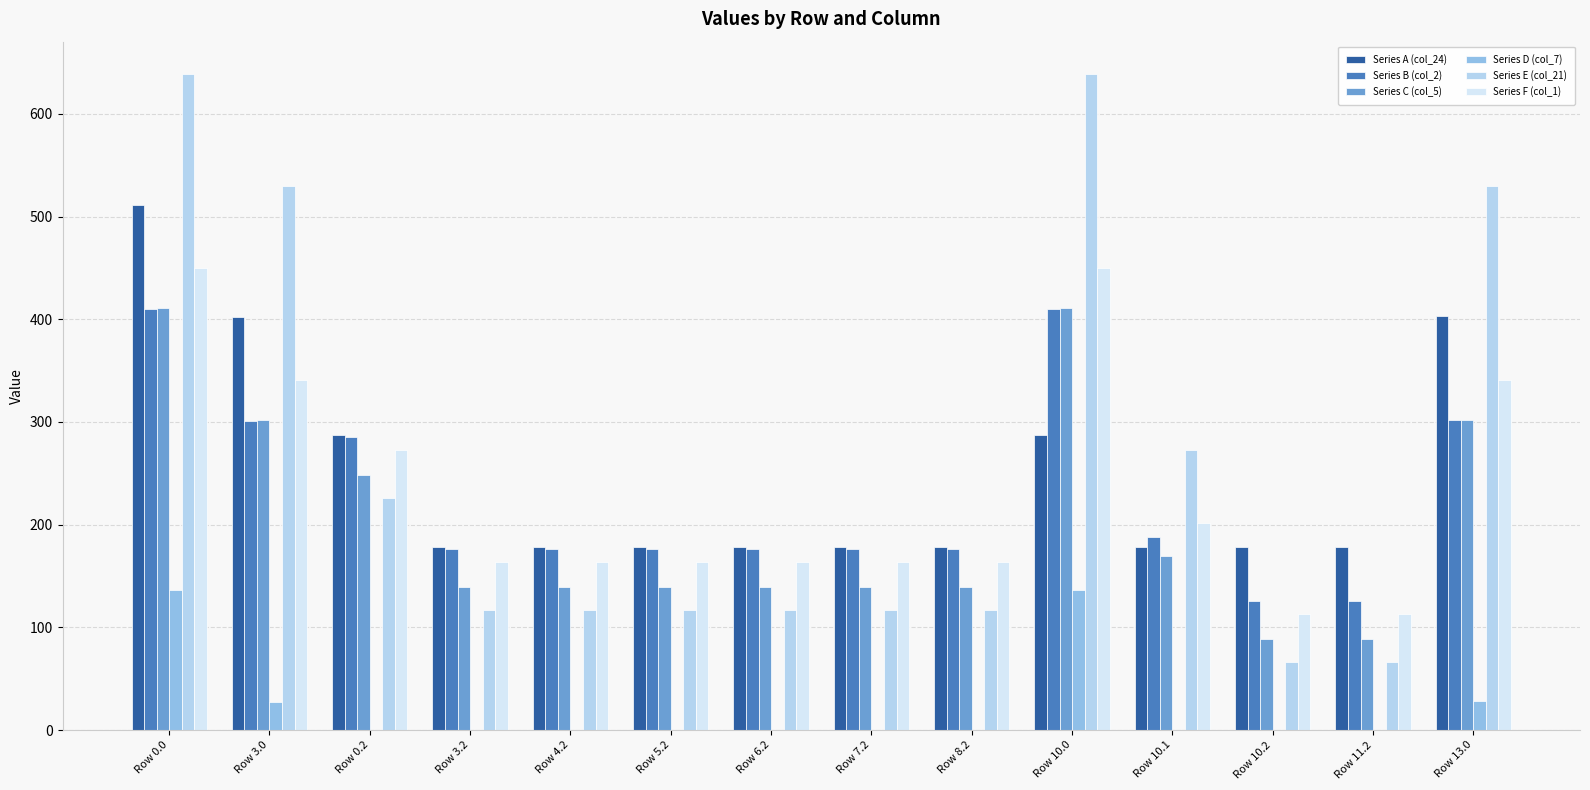

What is the average value of the Series C (col_5) series?

203.9